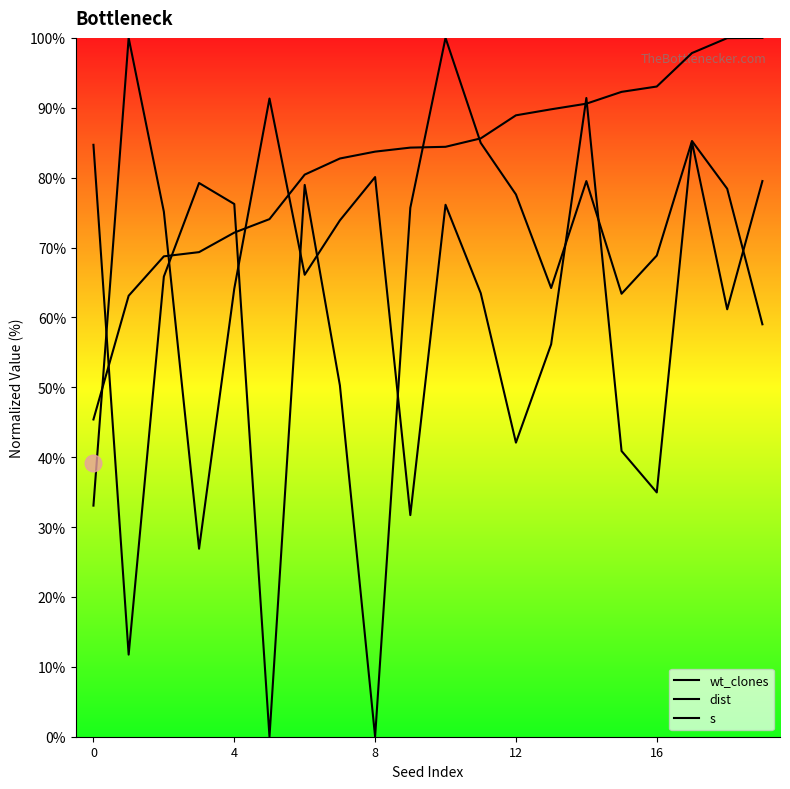

At how many categories does at least one series exceed 47?

20